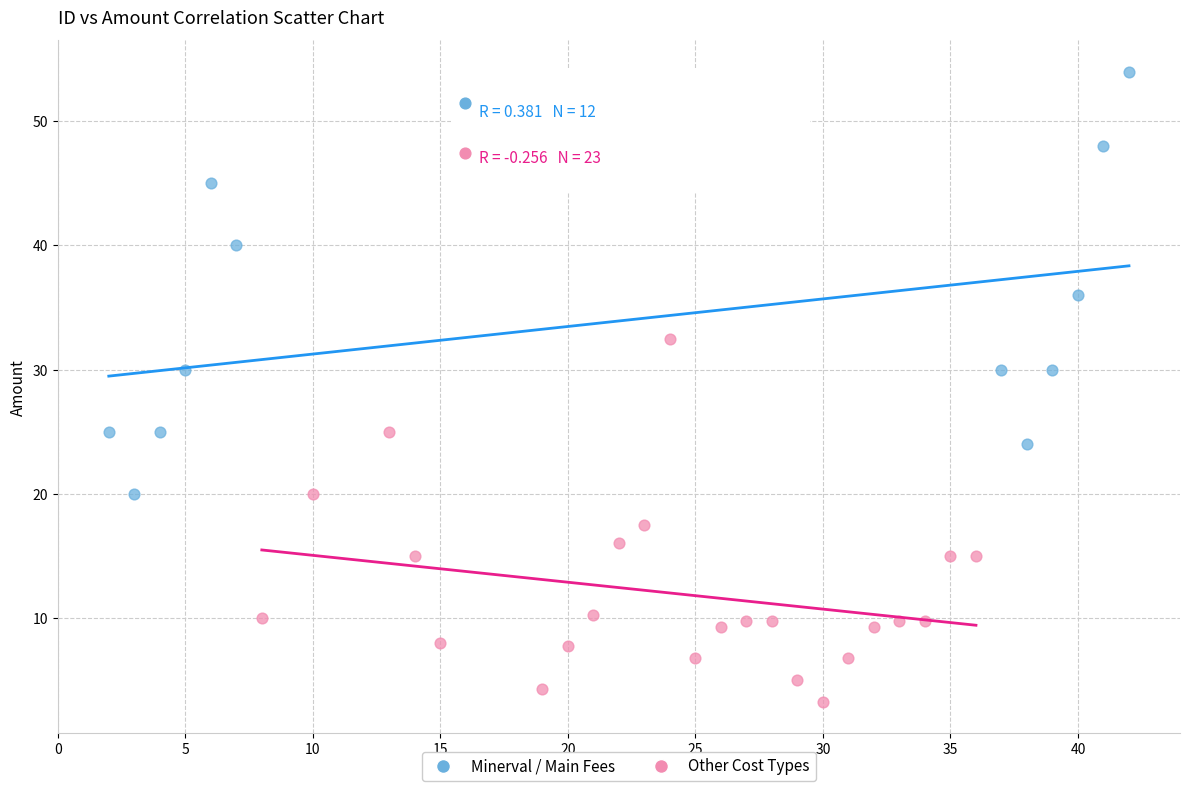

Which series reaches the maximum Y coordinate?

Minerval / Main Fees